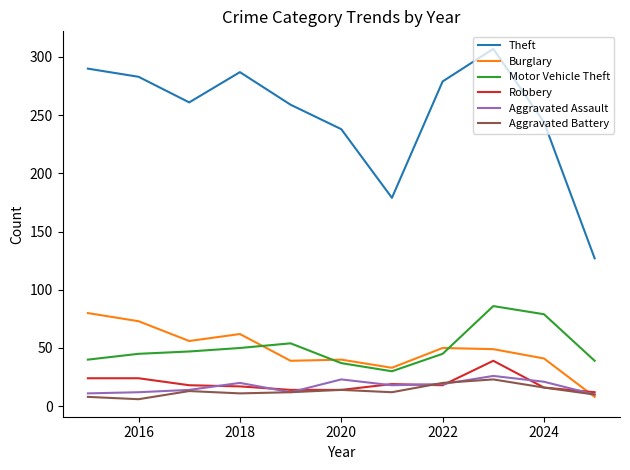

After their last crossing, which series has the higher values: Aggravated Battery or Burglary?

Aggravated Battery